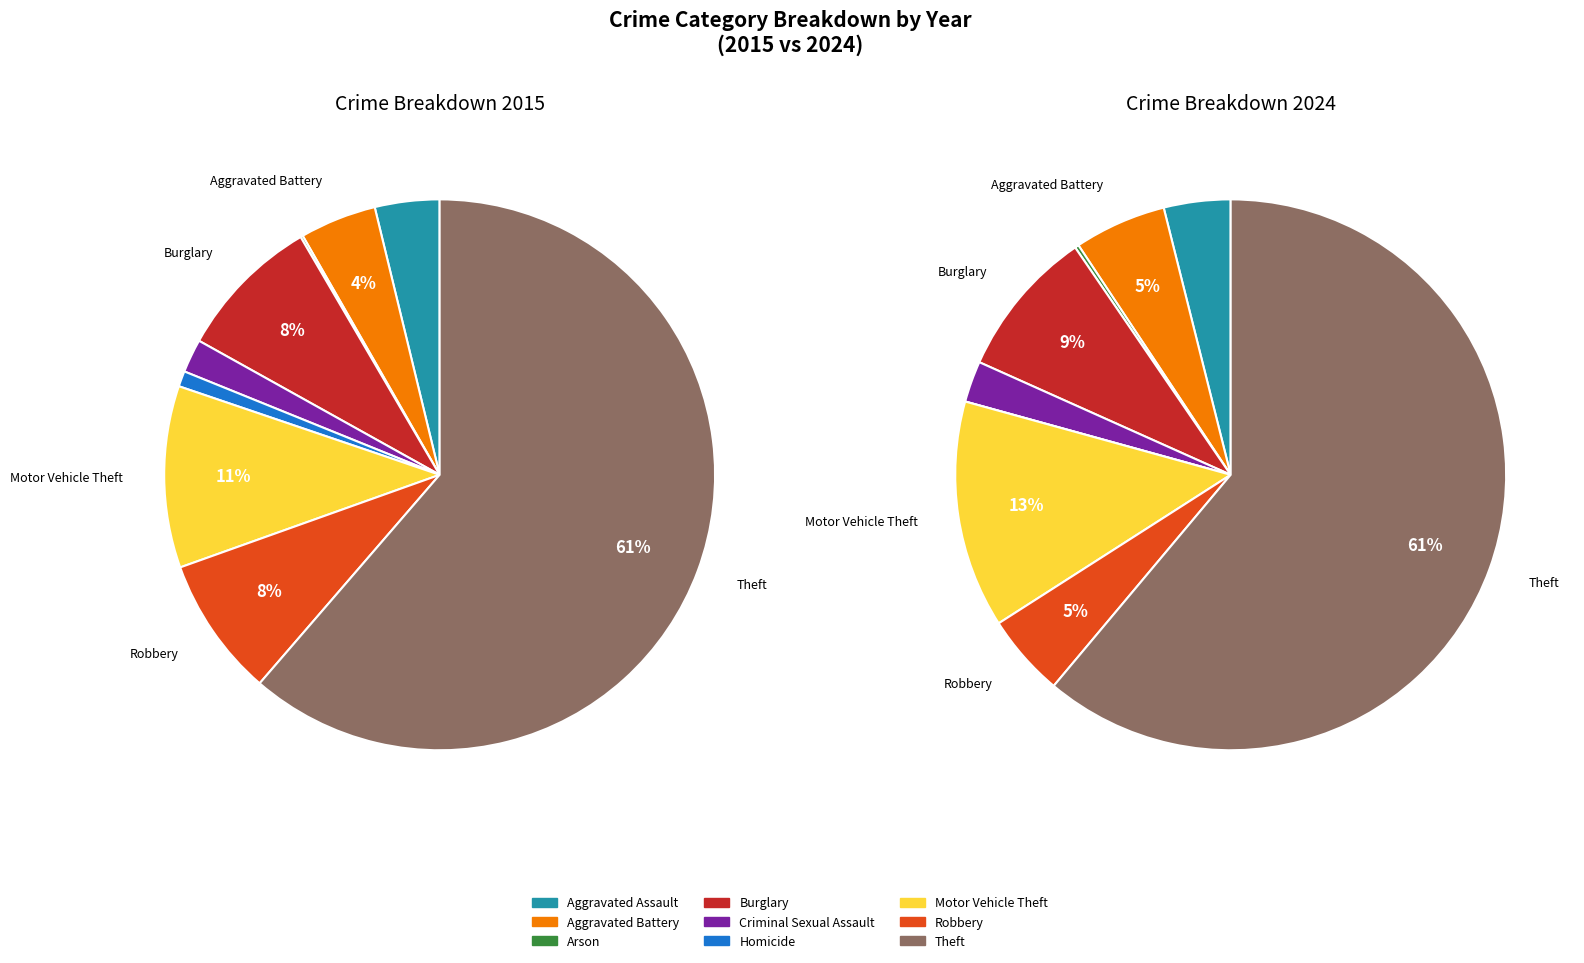

To the nearest percent, what percentage of the pie is Theft?

61%